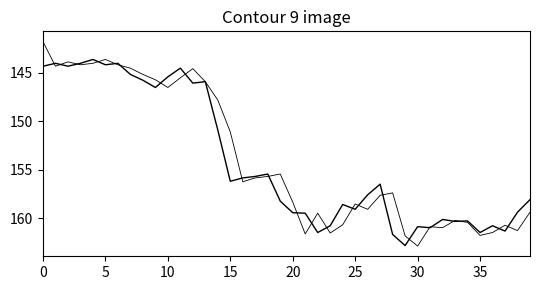

Does the chart display data point markers on the line(s)?

No